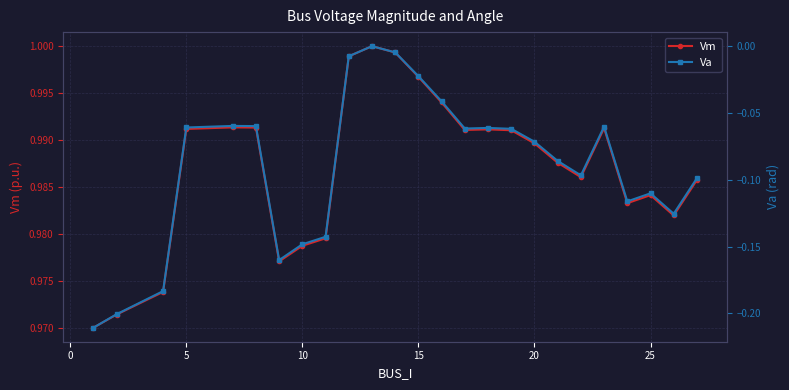

True or false: Vm has more than 0 points higher than both neighbors.

True